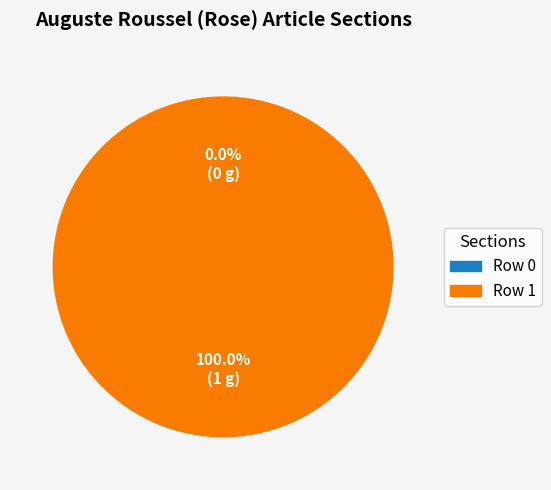

Is it true that Row 1 is 86% of the pie?

False